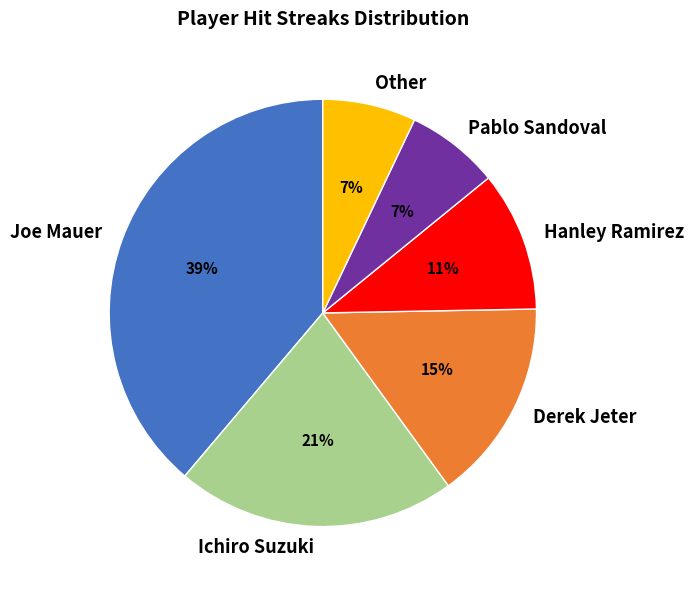

How many segments does this pie chart have?

6